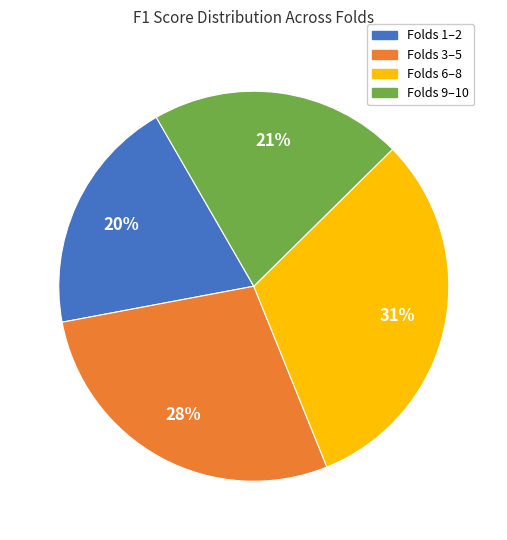

Do Folds 9–10 and Folds 6–8 together represent more than half of the pie?

Yes